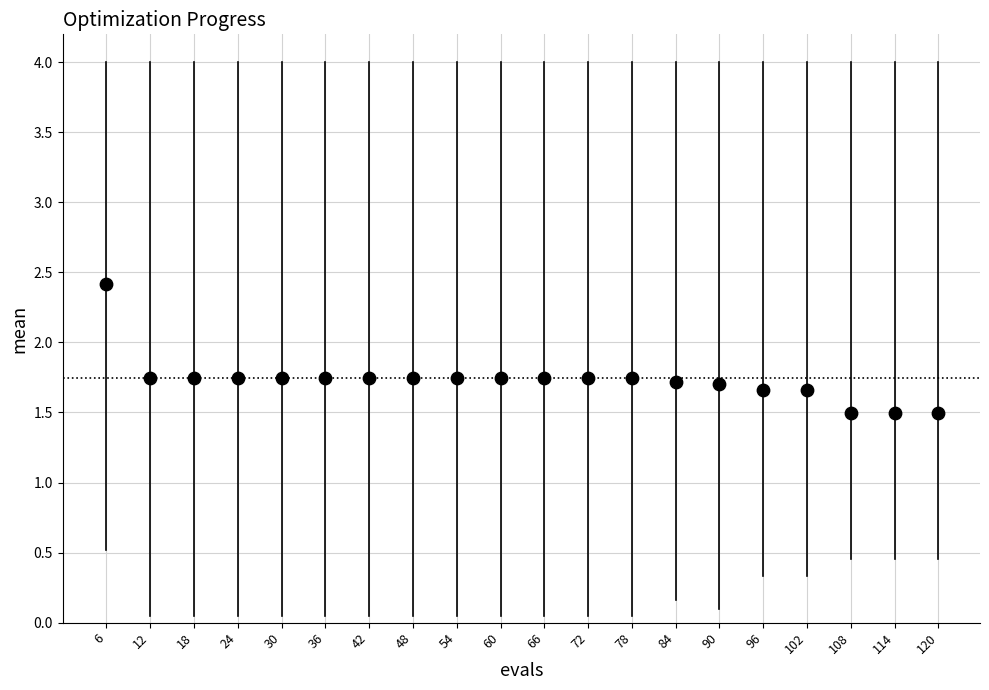

What is the range of Y values (max minus min)?

0.9